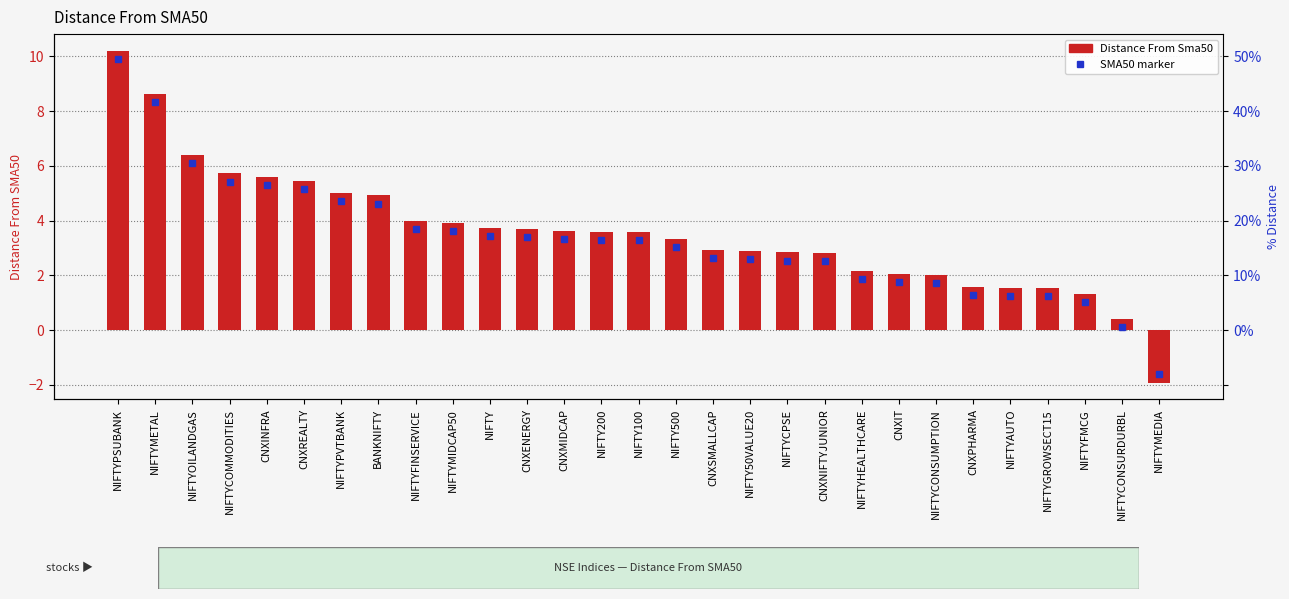

What is the ratio of the value at NIFTY50VALUE20 to the value at NIFTY100?

0.8